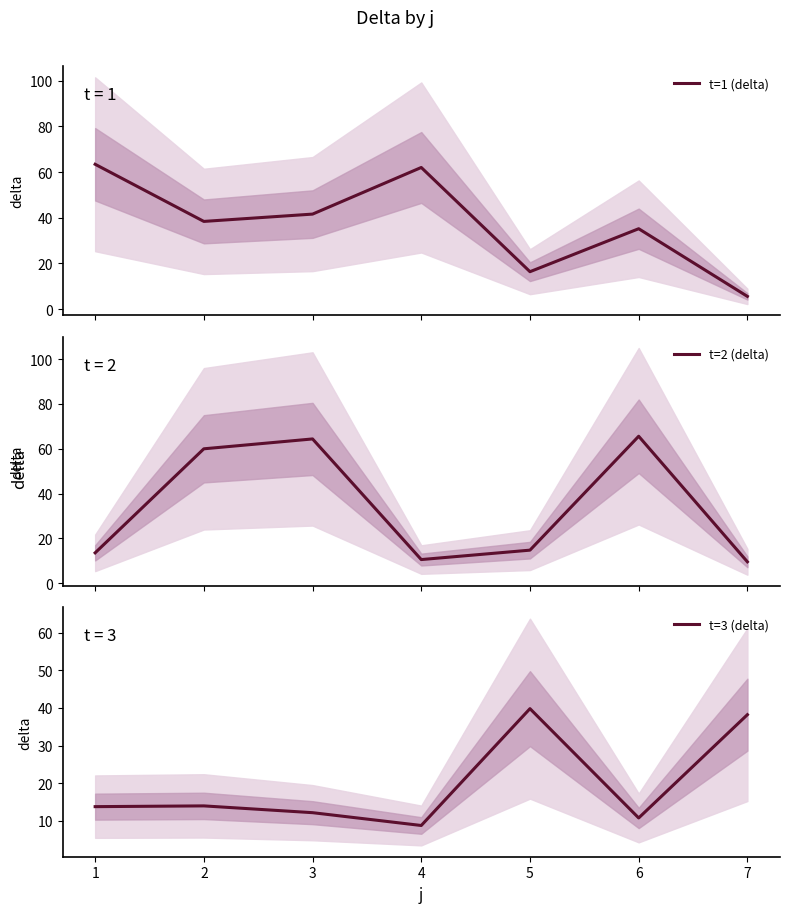

What is the sum of the t=2 (delta) values at 2 and 4?

70.6